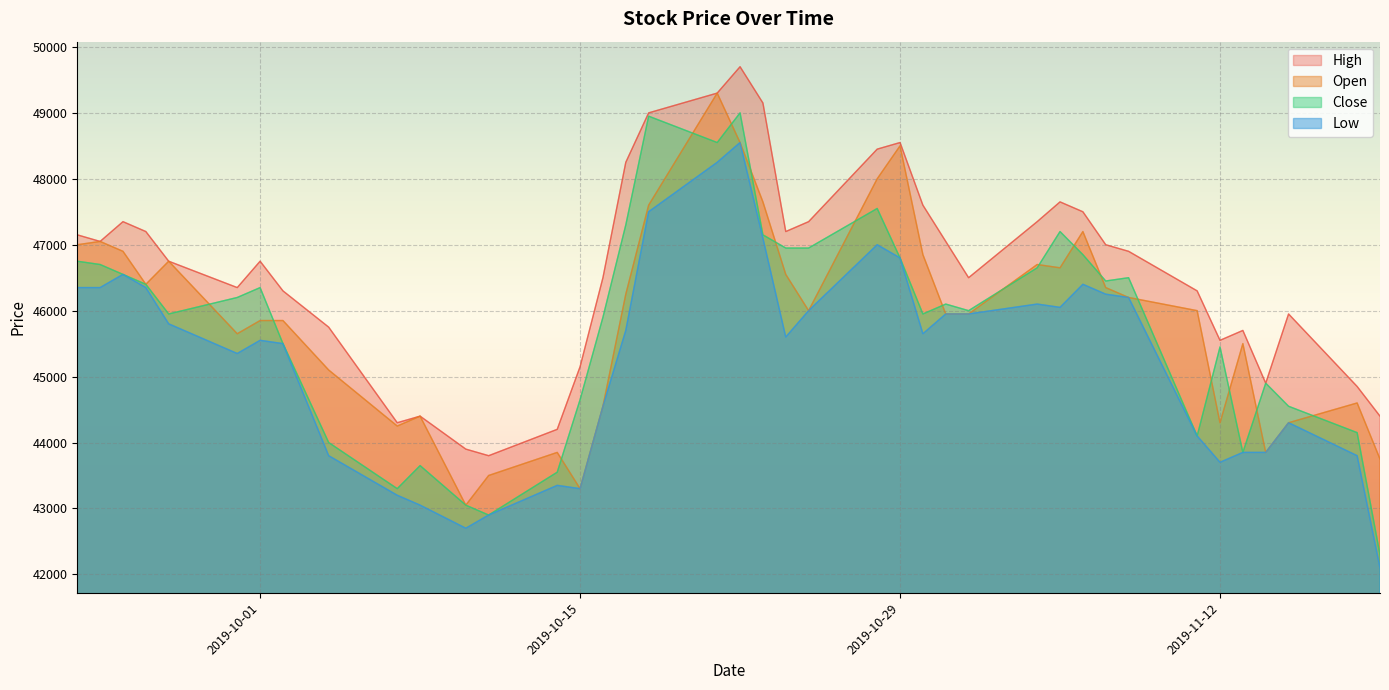

At which category does the chart reach its minimum across all series?

2019-11-19